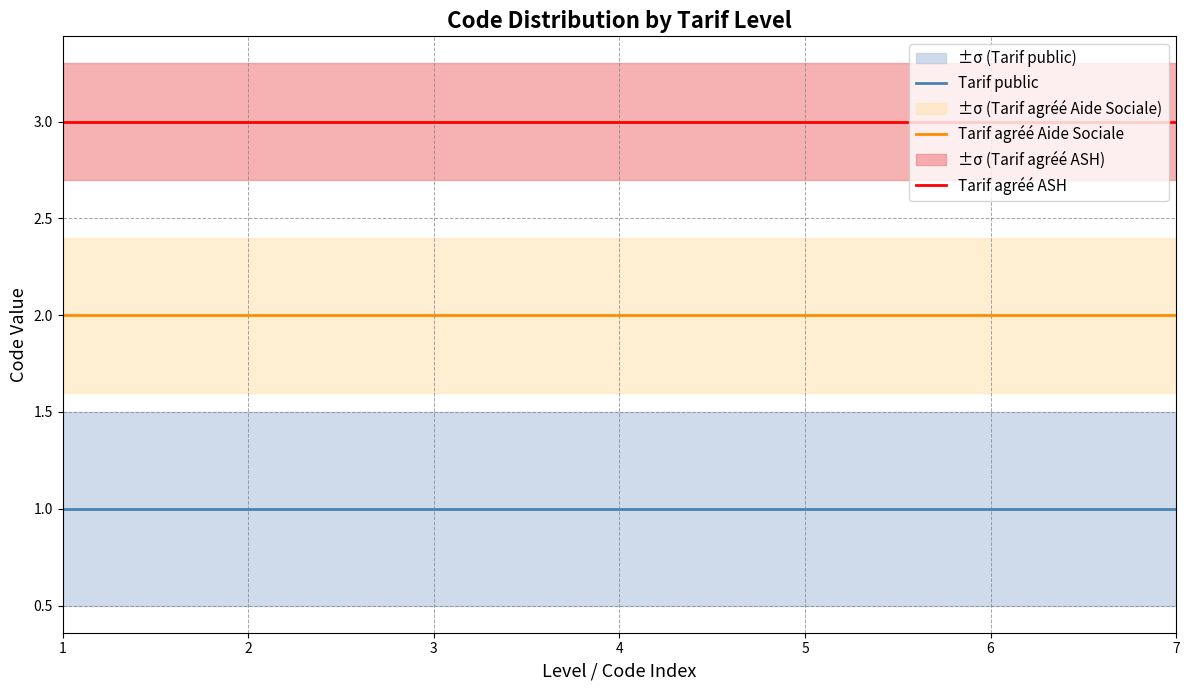

True or false: Tarif public has a value of 2 at 1.

False